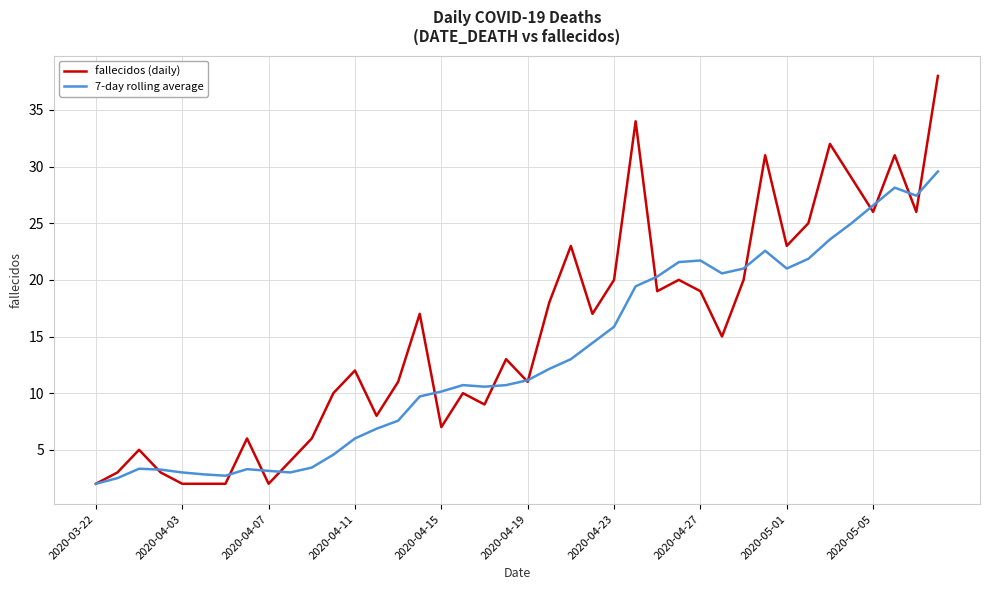

What is the greatest value displayed?

38.0